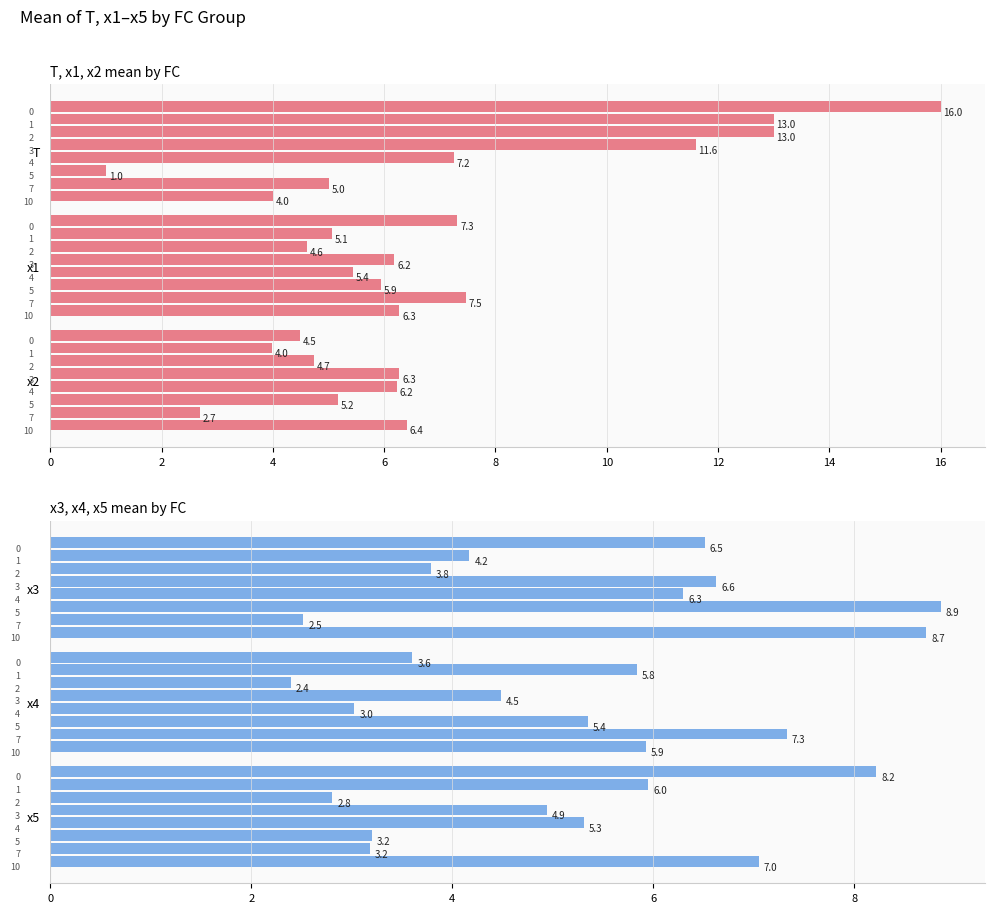

Reading left to right, extract all data points from this chart.

T: 16.0	13.0	13.0	11.6	7.2	1.0	5.0	4.0
x1: 7.3	5.1	4.6	6.2	5.4	5.9	7.5	6.3
x2: 4.5	4.0	4.7	6.3	6.2	5.2	2.7	6.4
x3: 6.5	4.2	3.8	6.6	6.3	8.9	2.5	8.7
x4: 3.6	5.8	2.4	4.5	3.0	5.4	7.3	5.9
x5: 8.2	6.0	2.8	4.9	5.3	3.2	3.2	7.0